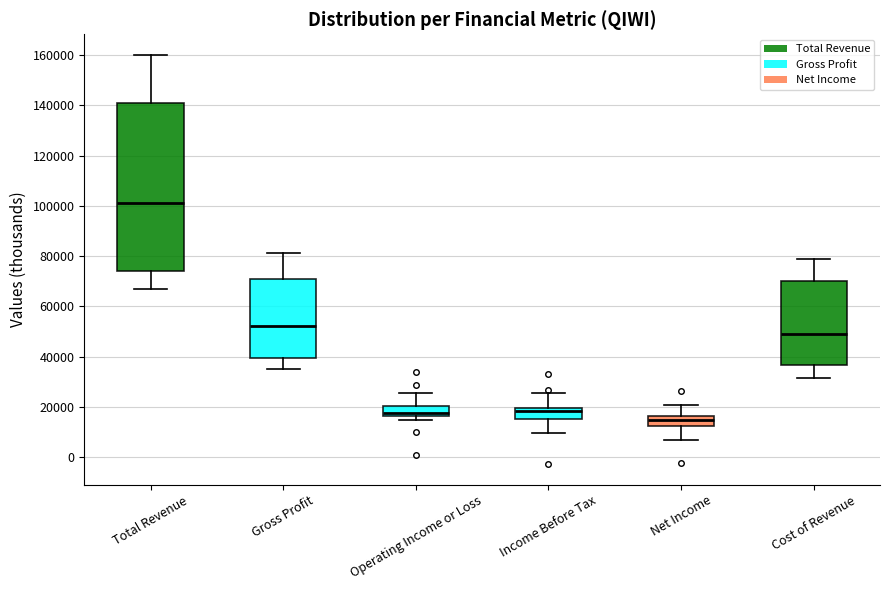

Comparing the boxes themselves (not the whiskers), which one is the tallest?

Total Revenue